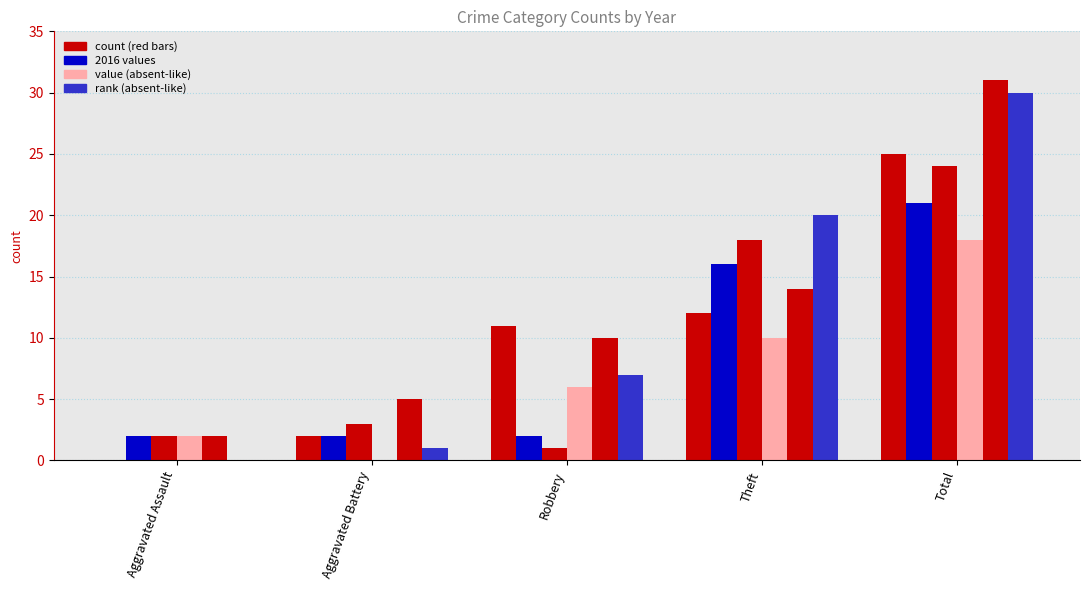

The value of 2016 at Aggravated Battery is 1. True or false?

True